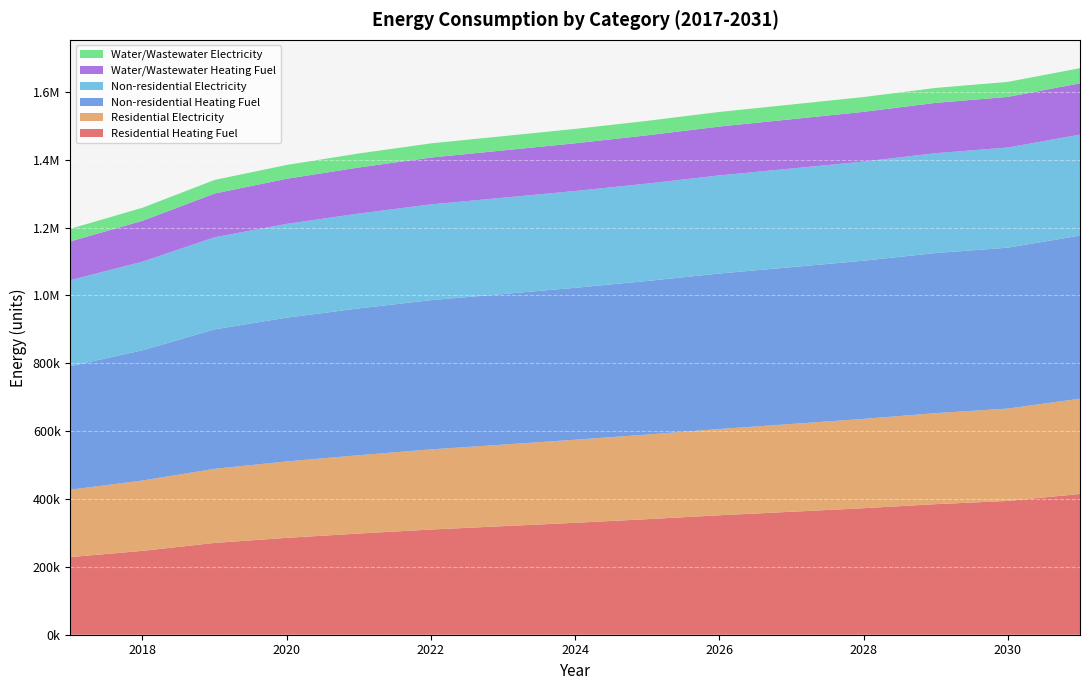

Reading left to right, what are all the values shown in this chart?

Residential Heating Fuel: 2017=228827.8	2018=247106.9	2019=270582.6	2020=285528.9	2021=298206.7	2022=310066.6	2023=319917.8	2024=329893.3	2025=340576.0	2026=352003.1	2027=362388.6	2028=372898.4	2029=384797.7	2030=394290.7	2031=414840.2
Residential Electricity: 2017=198653.6	2018=207332.2	2019=218345.5	2020=225172.5	2021=230862.8	2022=236121.5	2023=240420.7	2024=244752.1	2025=249376.5	2026=254303.6	2027=258741.2	2028=263211.1	2029=268260.6	2030=272247.4	2031=280845.7
Non-residential Heating Fuel: 2017=363839.6	2018=383832.7	2019=411023.3	2020=423818.9	2021=432615.9	2022=439813.4	2023=443812.0	2024=447810.6	2025=452609.0	2026=458207.1	2027=462205.7	2028=466204.3	2029=471802.4	2030=474201.5	2031=480599.3
Non-residential Electricity: 2017=253748.6	2018=261255.4	2019=271464.5	2020=276268.8	2021=279571.8	2022=282274.2	2023=283775.5	2024=285276.9	2025=287078.5	2026=289180.4	2027=290681.7	2028=292183.1	2029=294285.0	2030=295185.8	2031=297587.9
Water/Wastewater Heating Fuel: 2017=114083.1	2018=120376.4	2019=128930.4	2020=132971.6	2021=135759.5	2022=138046.6	2023=139330.8	2024=140616.2	2025=142154.0	2026=143944.3	2027=145232.7	2028=146521.6	2029=148319.0	2030=149110.4	2031=151158.4
Water/Wastewater Electricity: 2017=37234.2	2018=38392.8	2019=39953.6	2020=40722.4	2021=41271.1	2022=41733.1	2023=42019.0	2024=42307.5	2025=42642.4	2026=43024.4	2027=43317.6	2028=43611.4	2029=44006.7	2030=44221.1	2031=44658.4